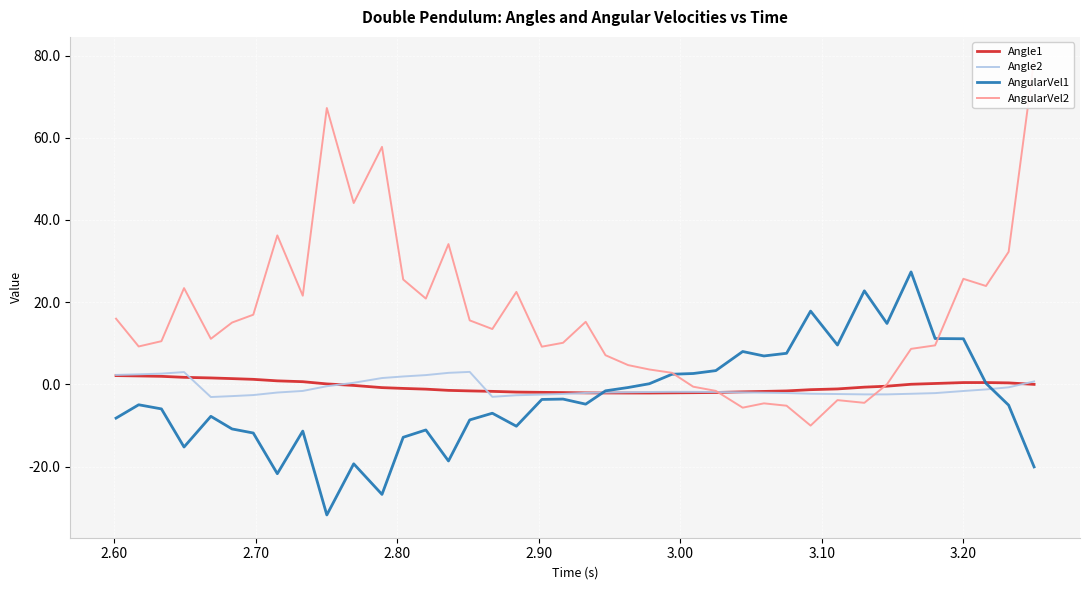

Count the number of categories in the chart.

40